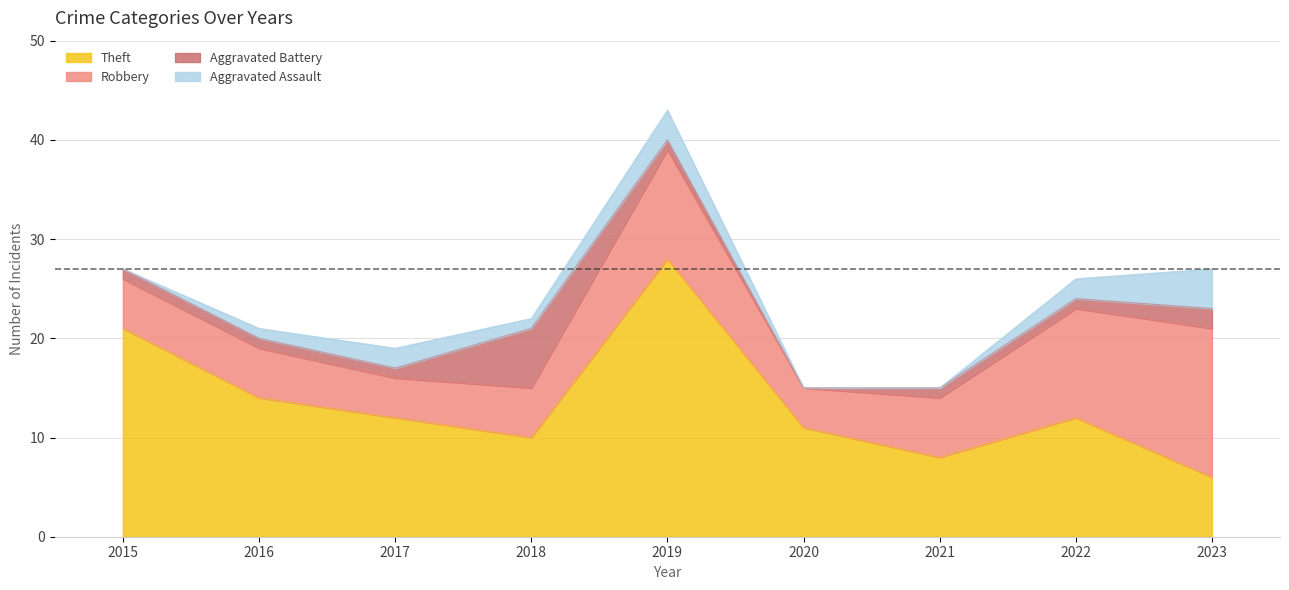

What is the total value across all series at 2022?

26